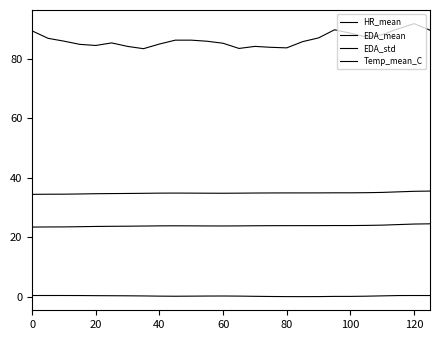

In HR_mean, how many points are higher than both neighbors (excluding endpoints)?

5